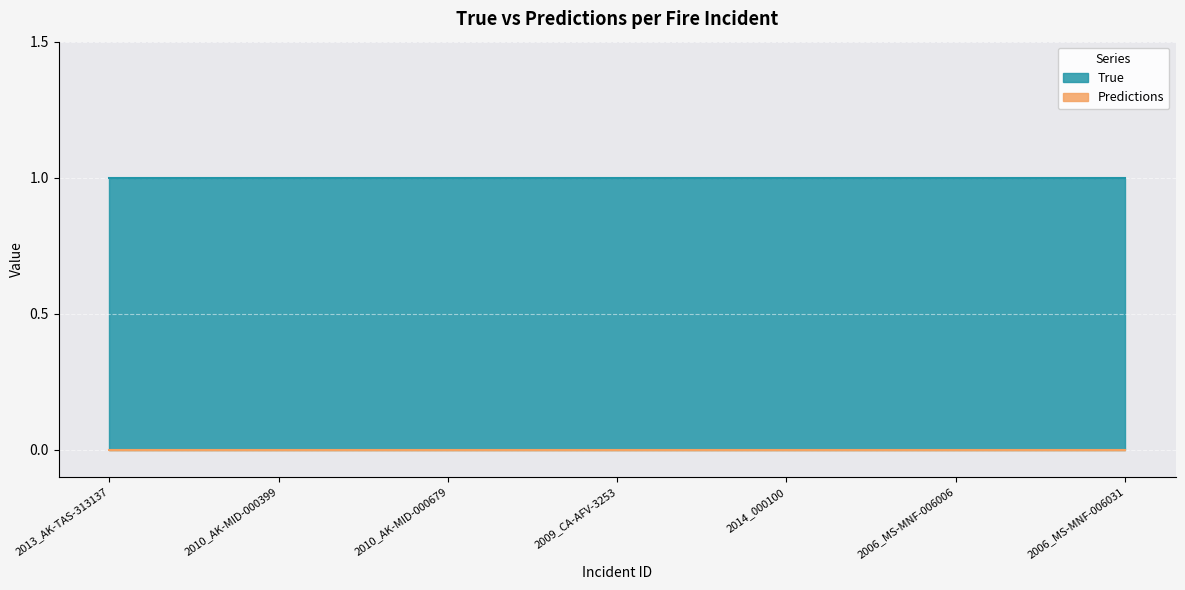

True or false: True and Predictions cross at least once.

False